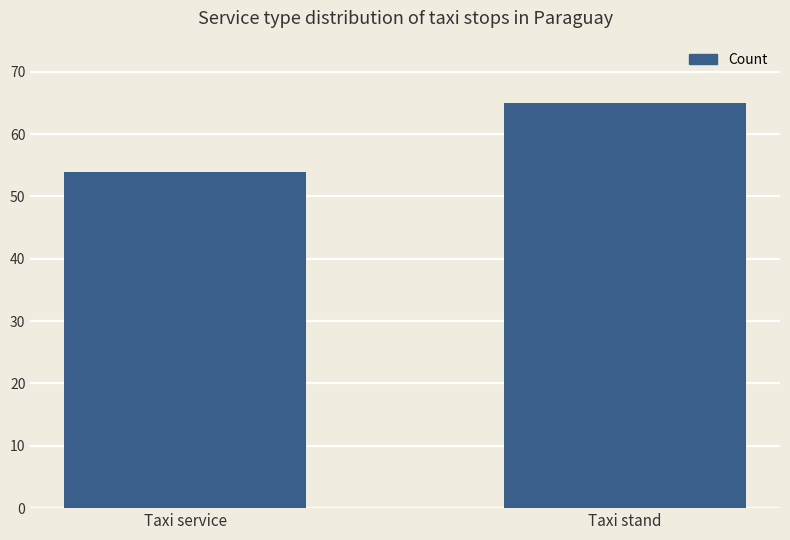

At which label is the value closest to 59?

Taxi service